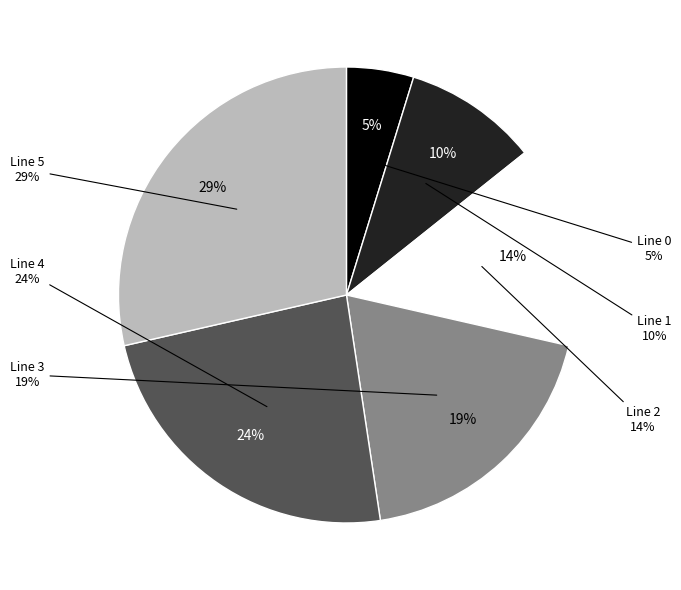

Which slice is the largest?

Line 5